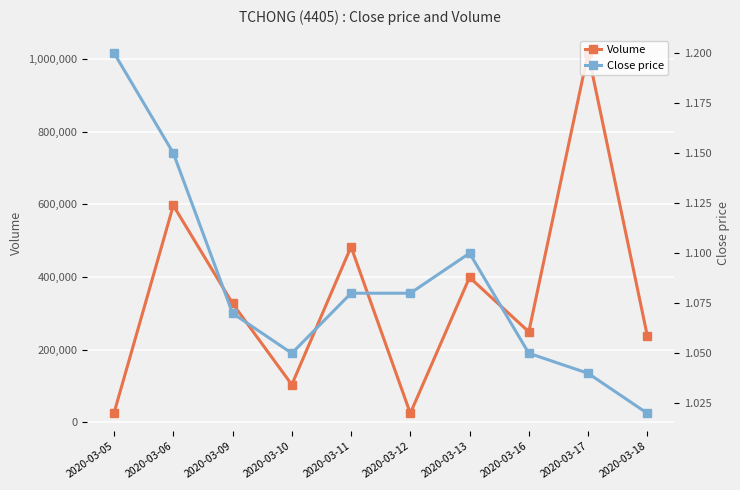

At how many categories does at least one series exceed 381308?

4